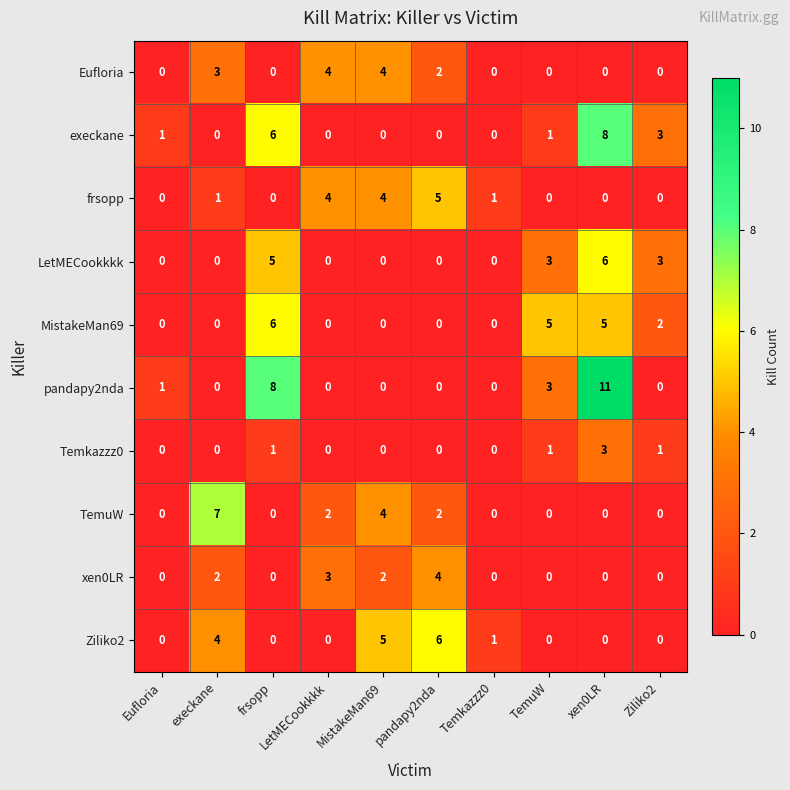

Between TemuW and xen0LR, which series saw the biggest shift?

pandapy2nda